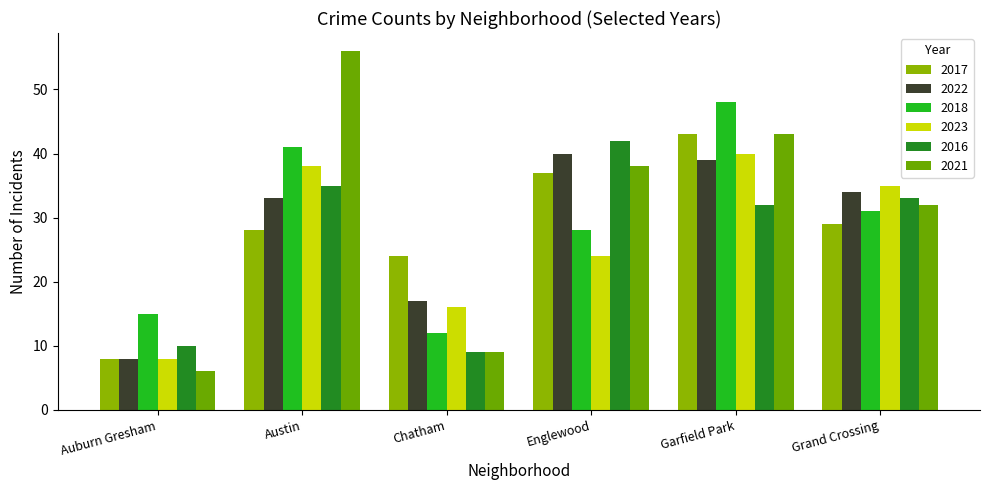

Which series has the largest range (max minus min)?

2021